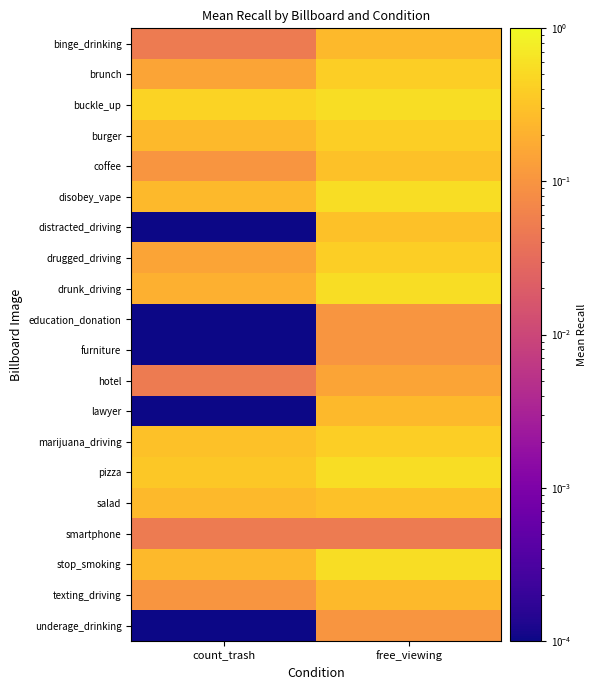

Reading left to right, extract all data points from this chart.

binge_drinking: count_trash=0.1	free_viewing=0.2
brunch: count_trash=0.1	free_viewing=0.4
buckle_up: count_trash=0.5	free_viewing=0.6
burger: count_trash=0.2	free_viewing=0.4
coffee: count_trash=0.1	free_viewing=0.3
disobey_vape: count_trash=0.2	free_viewing=0.6
distracted_driving: count_trash=0.0	free_viewing=0.3
drugged_driving: count_trash=0.1	free_viewing=0.4
drunk_driving: count_trash=0.2	free_viewing=0.6
education_donation: count_trash=0.0	free_viewing=0.1
furniture: count_trash=0.0	free_viewing=0.1
hotel: count_trash=0.1	free_viewing=0.1
lawyer: count_trash=0.0	free_viewing=0.2
marijuana_driving: count_trash=0.3	free_viewing=0.4
pizza: count_trash=0.3	free_viewing=0.6
salad: count_trash=0.2	free_viewing=0.3
smartphone: count_trash=0.1	free_viewing=0.1
stop_smoking: count_trash=0.2	free_viewing=0.6
texting_driving: count_trash=0.1	free_viewing=0.2
underage_drinking: count_trash=0.0	free_viewing=0.1